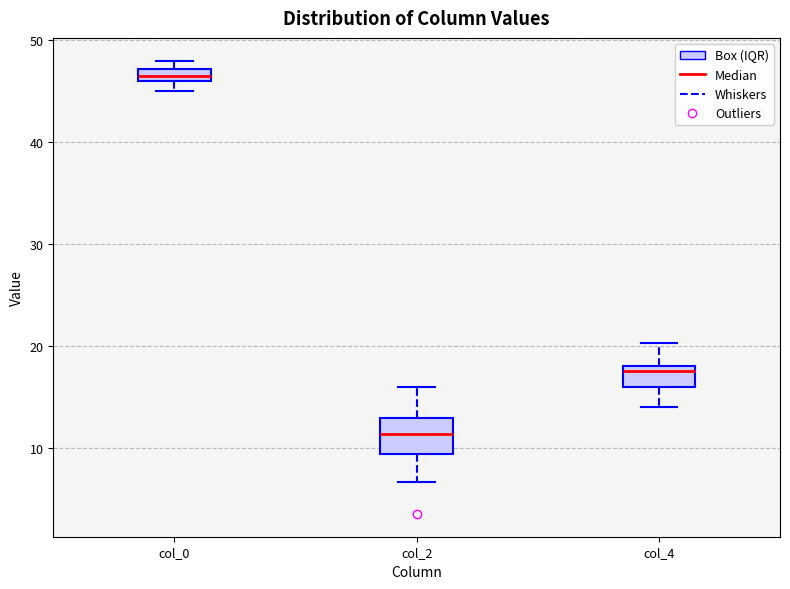

Which box has the lowest median line?

col_2